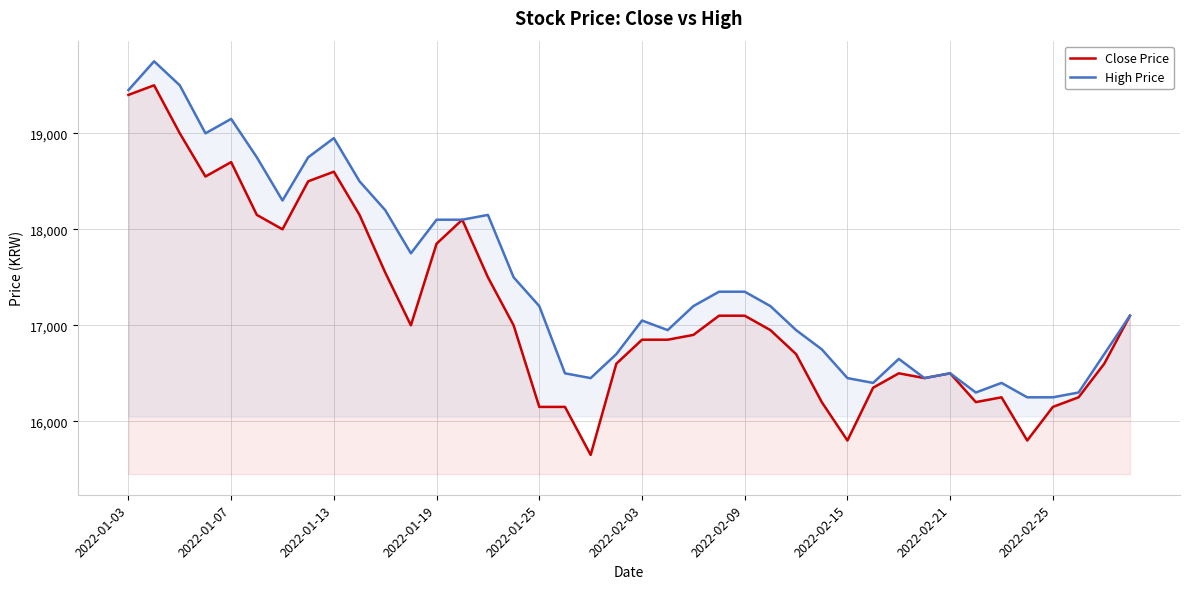

What is the difference between the maximum and minimum values in the High Price series?

3500